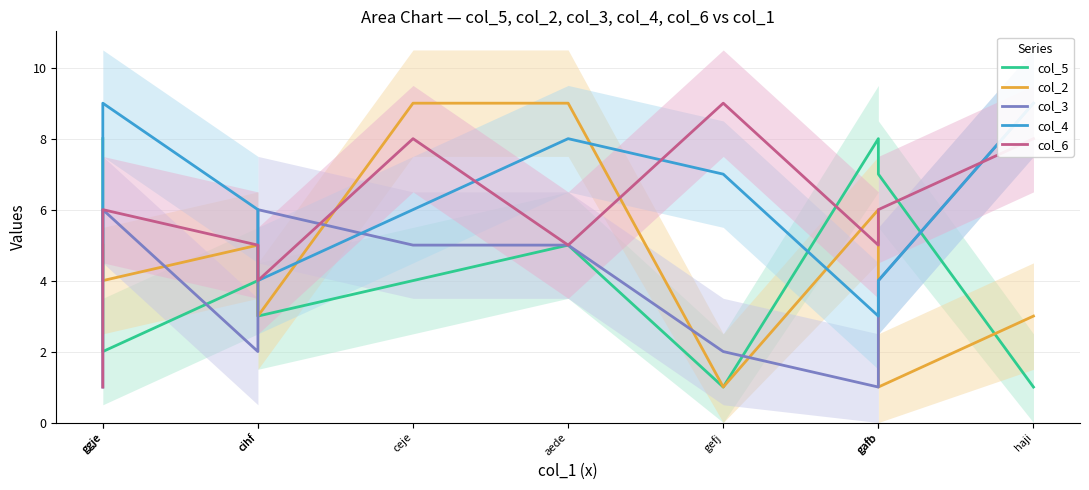

Reading left to right, extract all data points from this chart.

col_5: 8	2	4	3	4	5	1	8	7	1
col_2: 5	4	5	3	9	9	1	6	1	3
col_3: 1	6	2	6	5	5	2	1	4	9
col_4: 4	9	6	4	6	8	7	3	4	9
col_6: 1	6	5	4	8	5	9	5	6	8